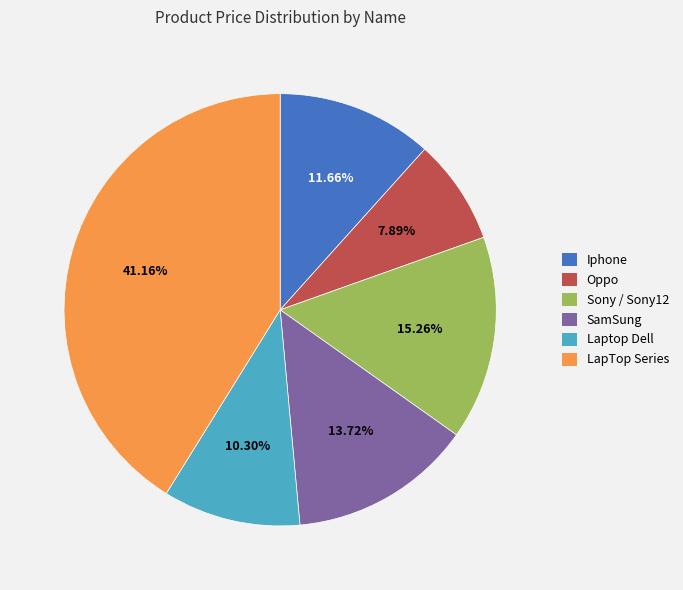

Does any single category account for the majority?

No